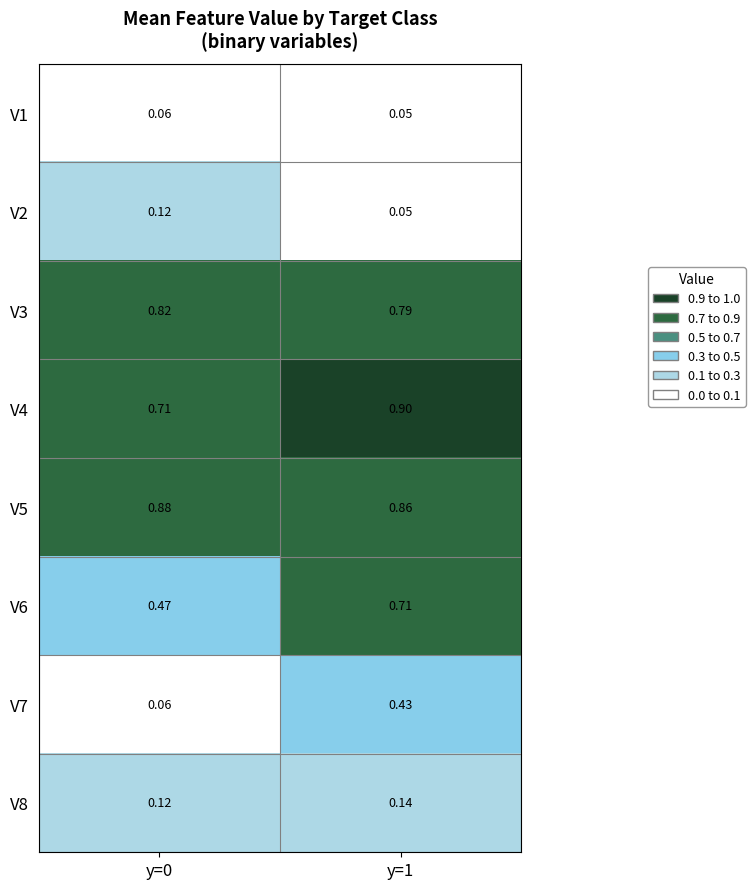

What is the total value across all series at y=1?

3.9